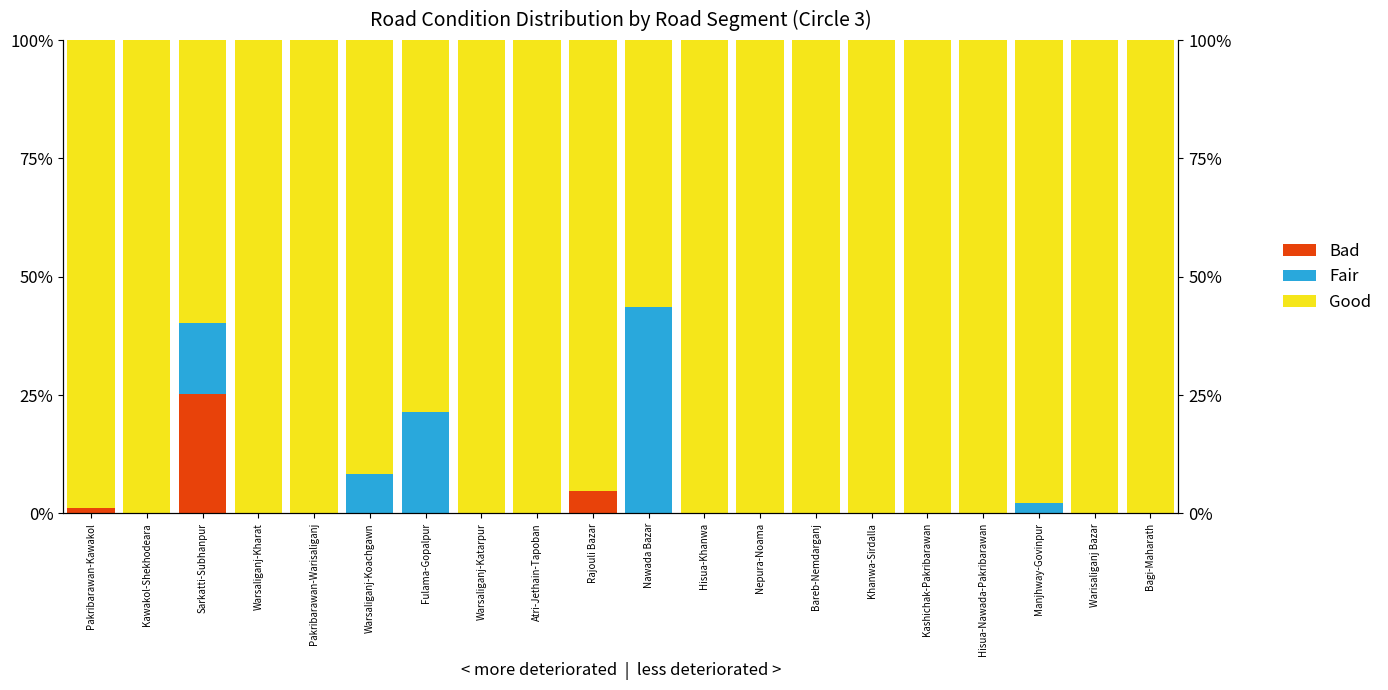

List the labels in order of Bad value, smallest first.

Kawakol-Shekhodeara, Warsaliganj-Kharat, Pakribarawan-Warisaliganj, Warsaliganj-Koachgawn, Fulama-Gopalpur, Warsaliganj-Katarpur, Atri-Jethain-Tapoban, Nawada Bazar, Hisua-Khanwa, Nepura-Noama, Bareb-Nemdarganj, Khanwa-Sirdalla, Kashichak-Pakribarawan, Hisua-Nawada-Pakribarawan, Manjhway-Govinpur, Warisaliganj Bazar, Bagi-Maharath, Pakribarawan-Kawakol, Rajouli Bazar, Sarkatti-Subhanpur